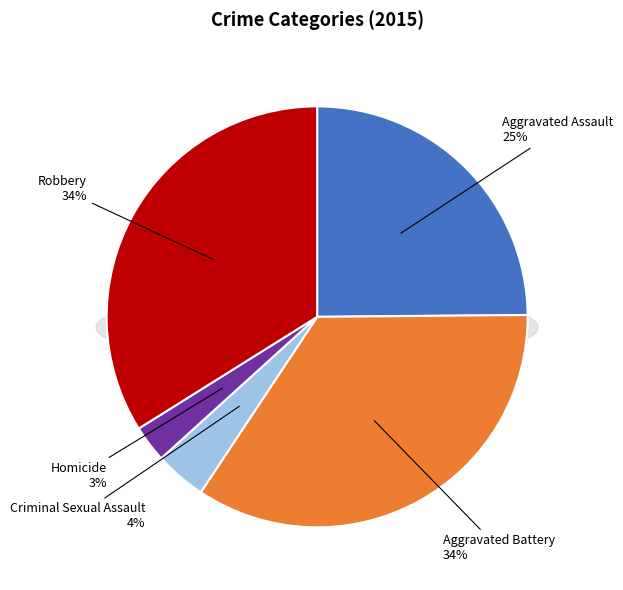

Which category has the smallest portion of the pie?

Homicide